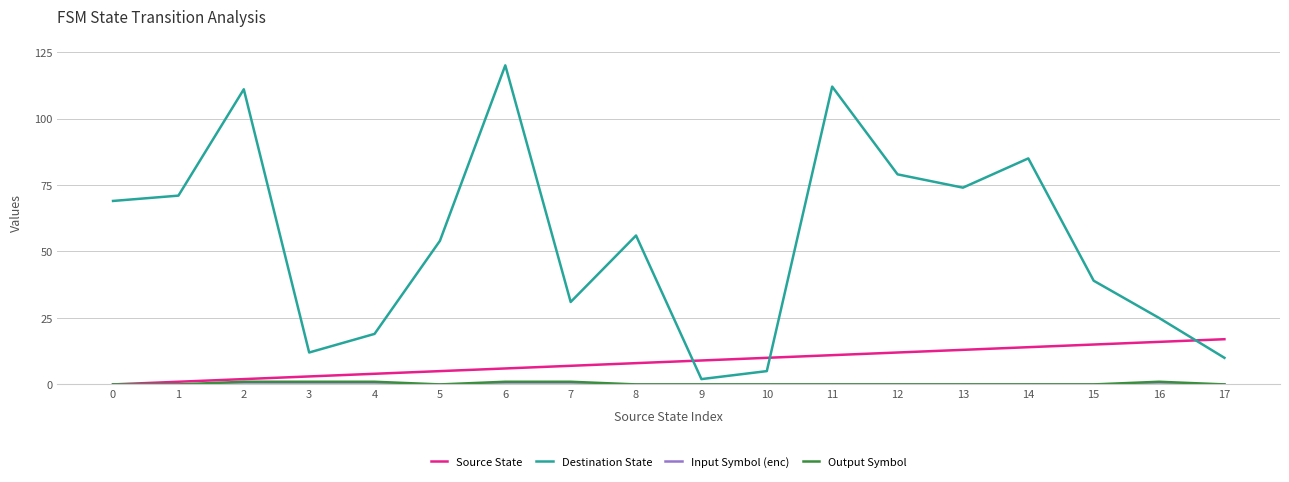

True or false: Source State and Destination State intersect in this chart.

True